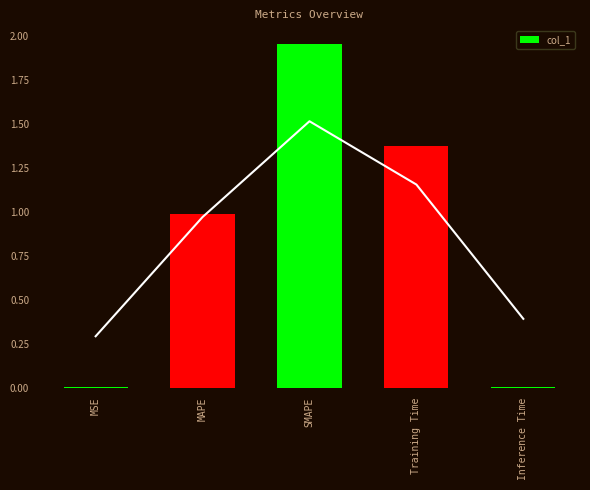

Rank the categories by value from lowest to highest.

MSE, Inference Time, MAPE, Training Time, SMAPE